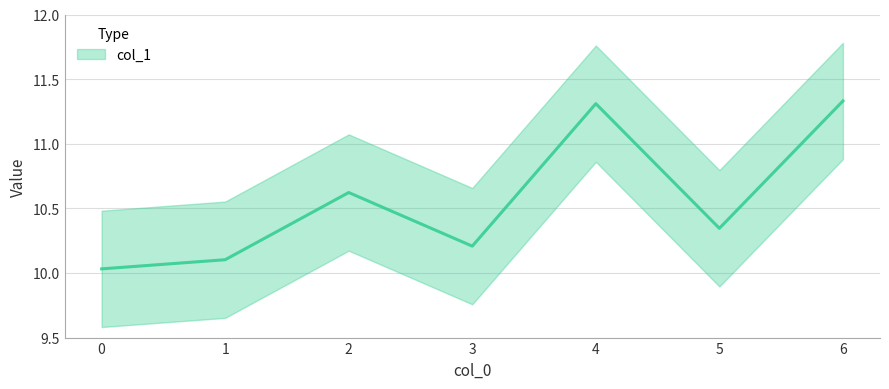

How many distinct data groups are displayed?

1